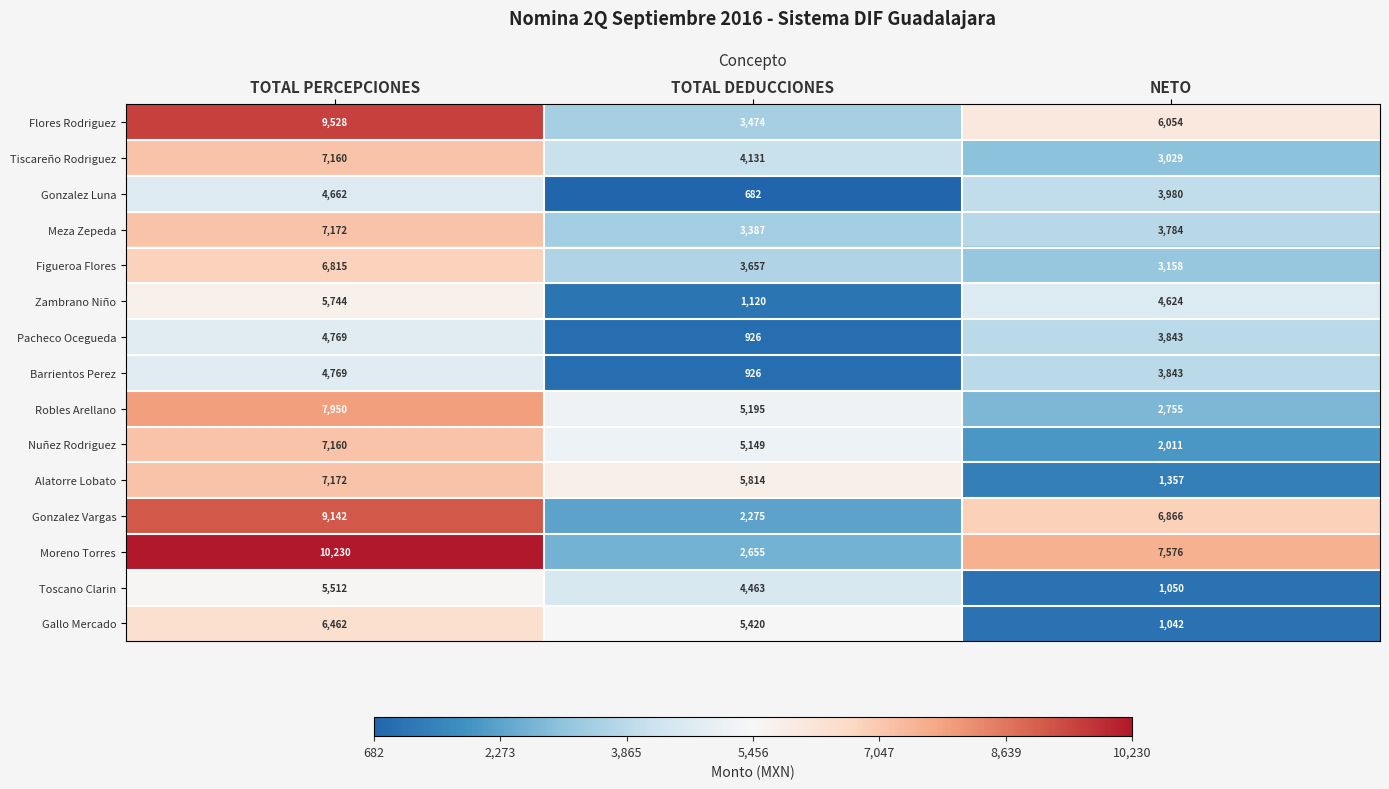

What is the difference between the highest and lowest values at NETO?

6534